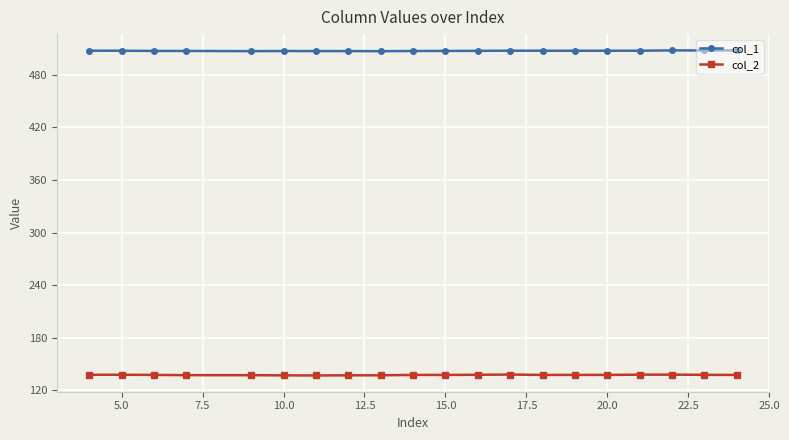

How many lines are shown in the chart?

2